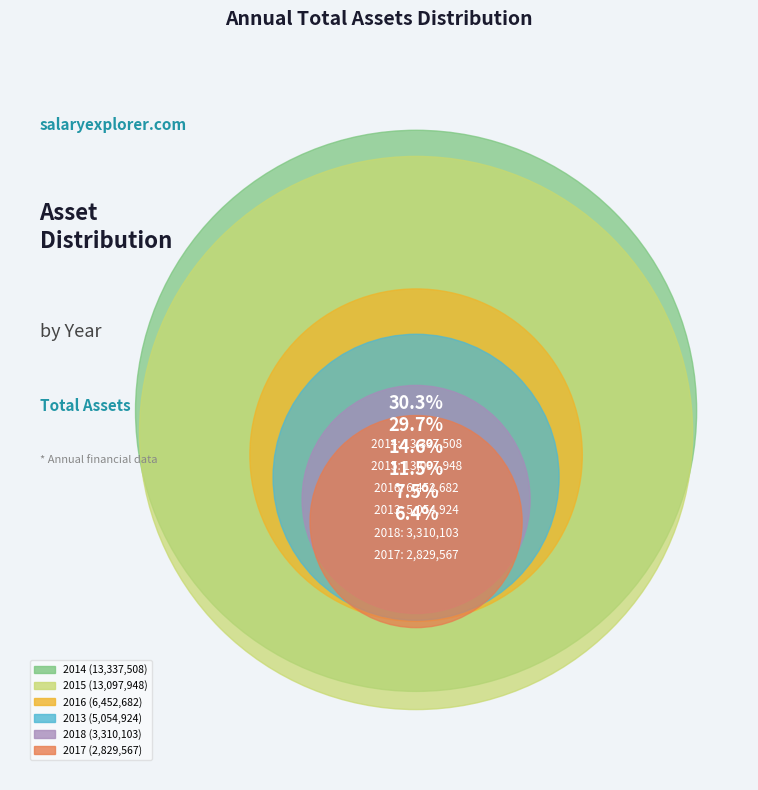

The 2016 slice represents 5% of the pie. True or false?

False